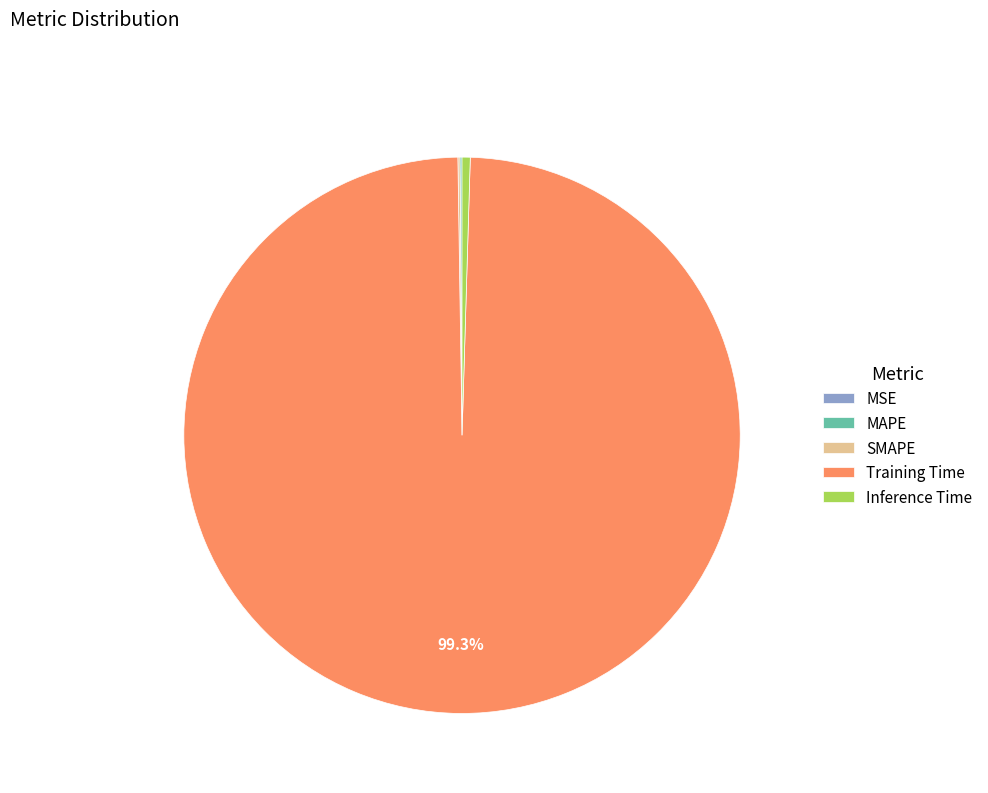

What portion of the pie excludes Training Time?

0.7%